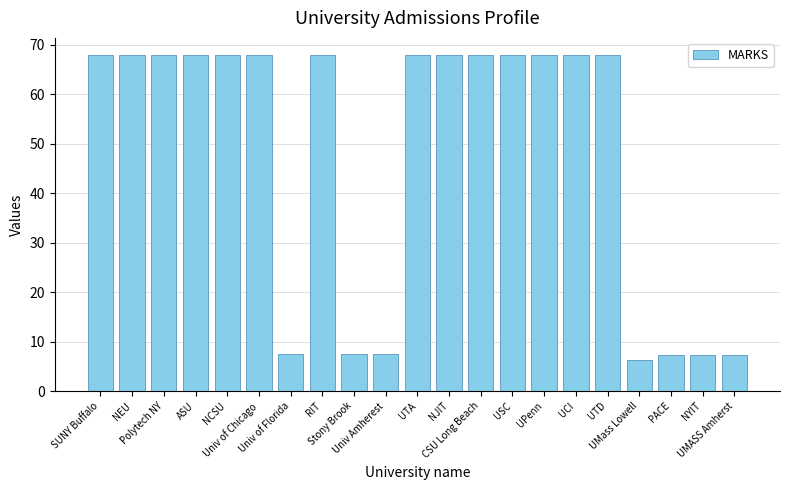

Approximately how many times larger is the value at PACE compared to ASU?

0.1